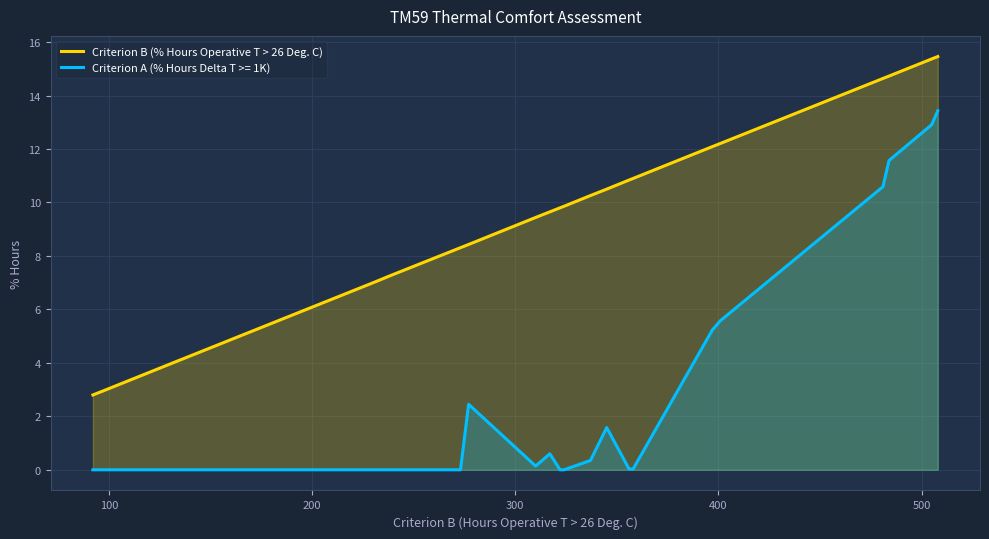

Does the chart display data point markers on the line(s)?

No